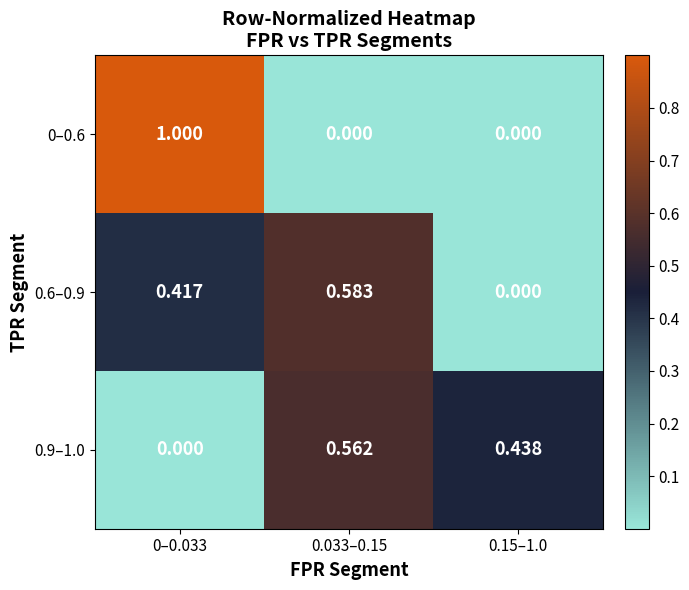

Is the value of 0.9–1.0 at 0.033–0.15 greater than the value of 0.6–0.9 at 0–0.033?

Yes